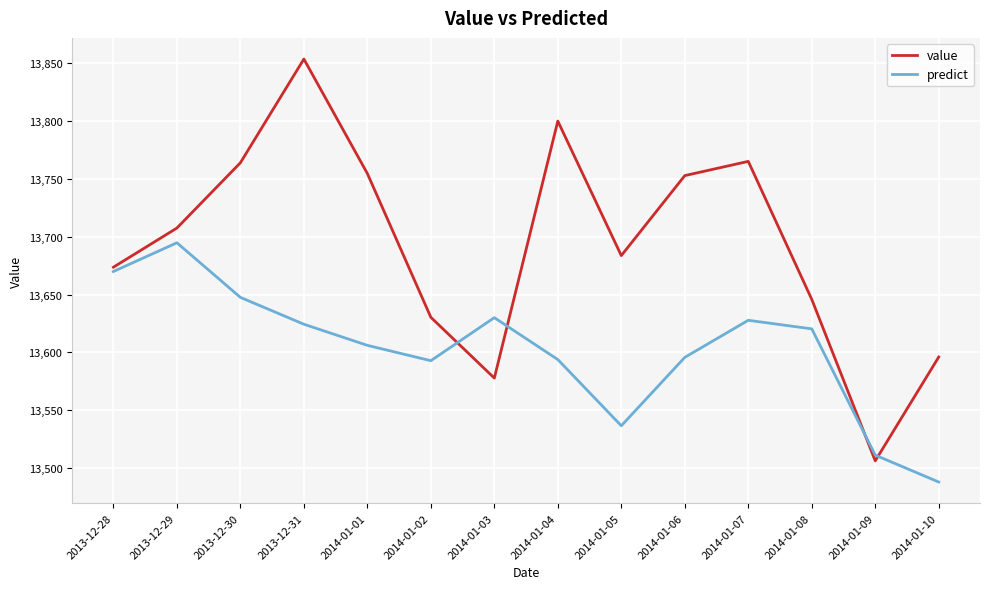

Which series has the largest range (max minus min)?

value